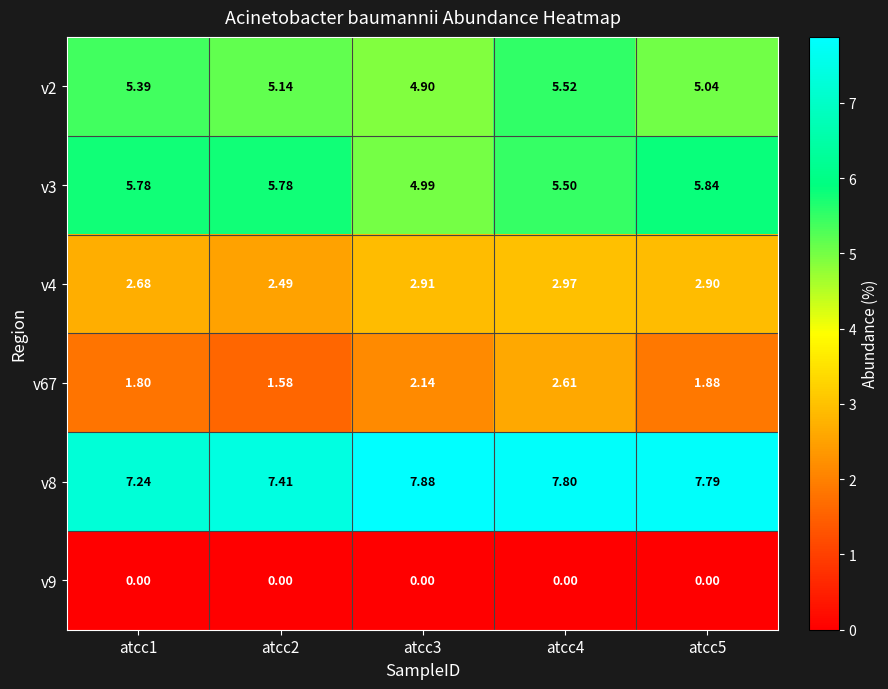

Is the value of v3 at atcc1 greater than the value of v67 at atcc5?

Yes